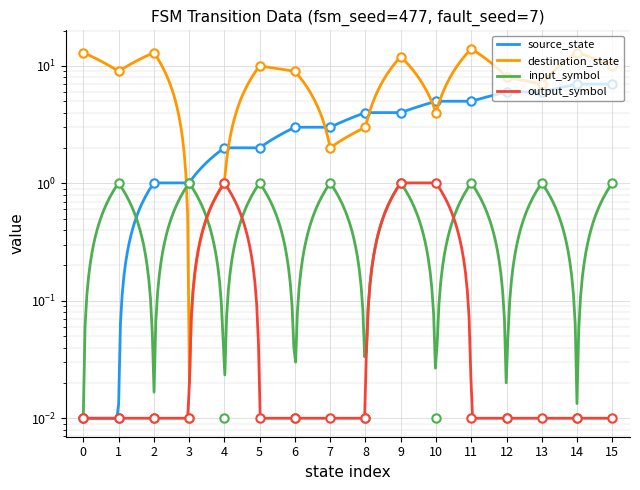

Between 14 and 1, which is larger?

14